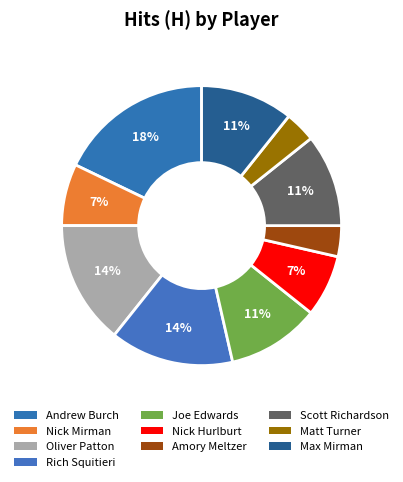

What is the total percentage of Matt Turner and Joe Edwards?

14.3%